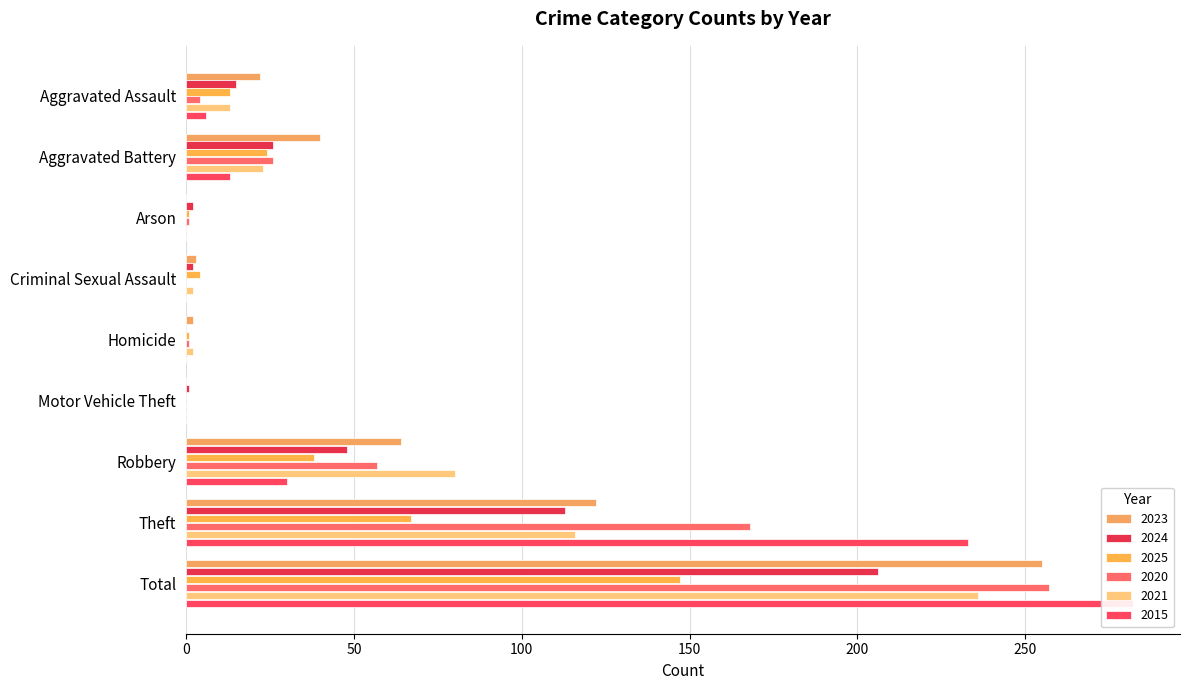

What is the greatest value displayed?

282